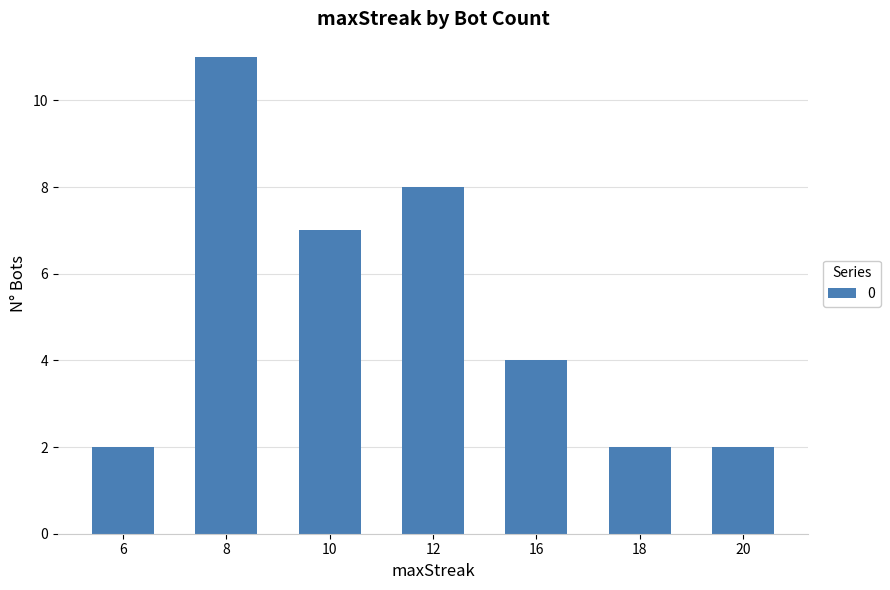

Which category has the highest value across all series?

8